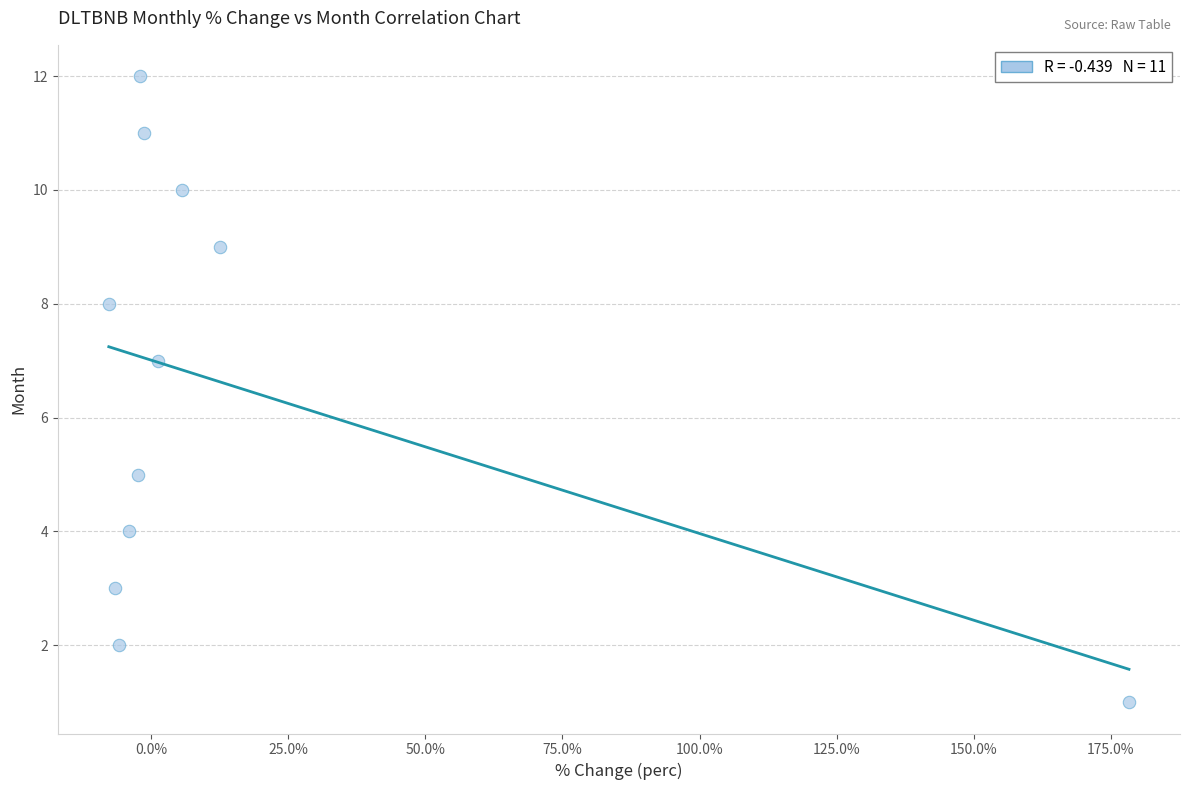

What is the range of Y values (max minus min)?

11